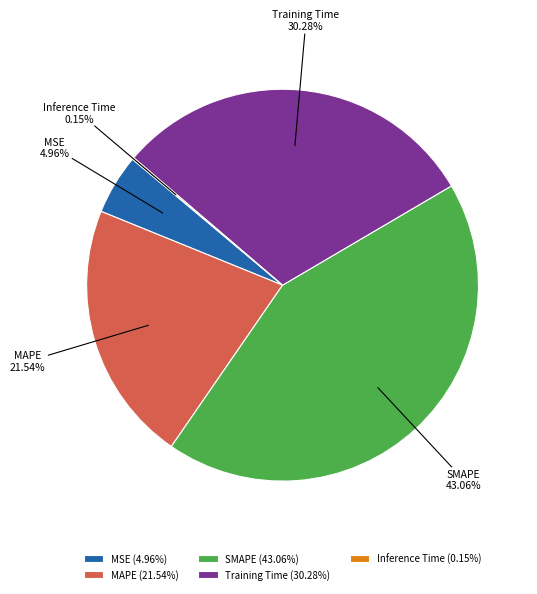

Is MSE the majority of the pie?

No